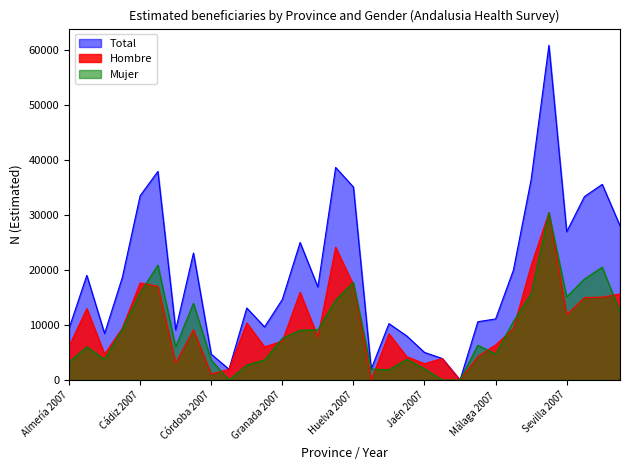

Between Granada 2007 and Jaén 2007, which series saw the biggest shift?

Total